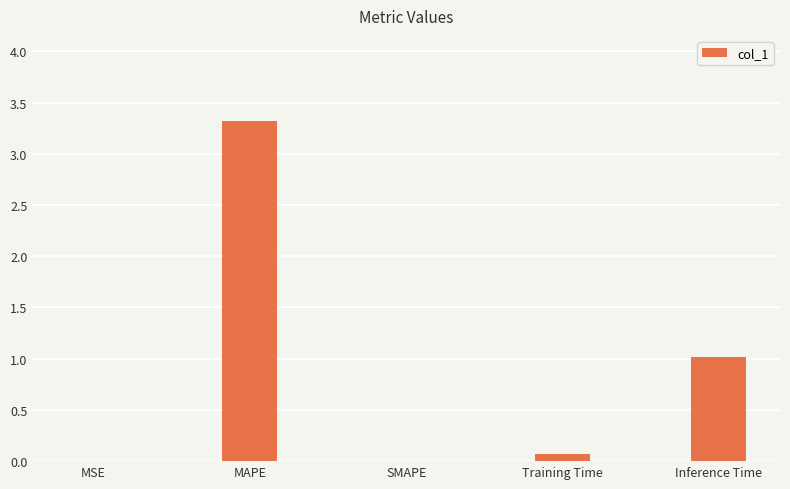

True or false: the data shows 3.3 at MAPE.

True